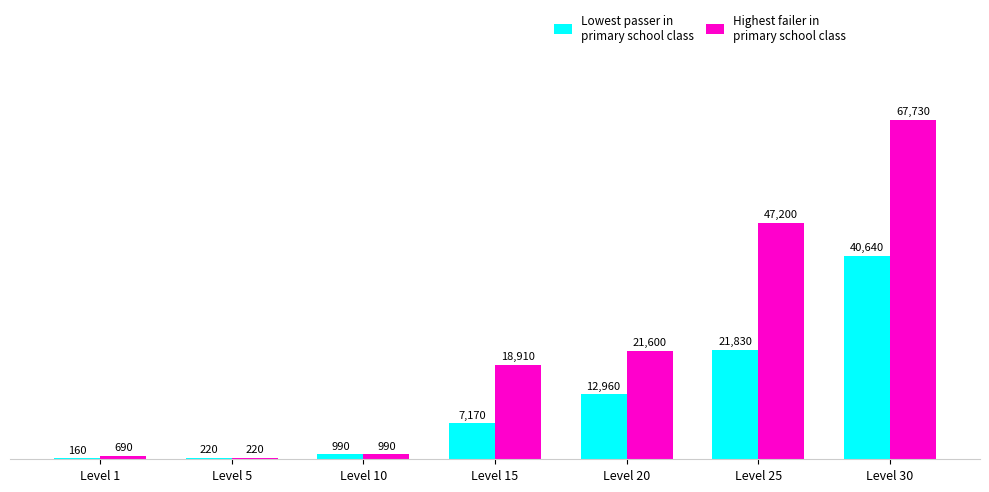

At which category does the chart reach its peak across all series?

Level 30